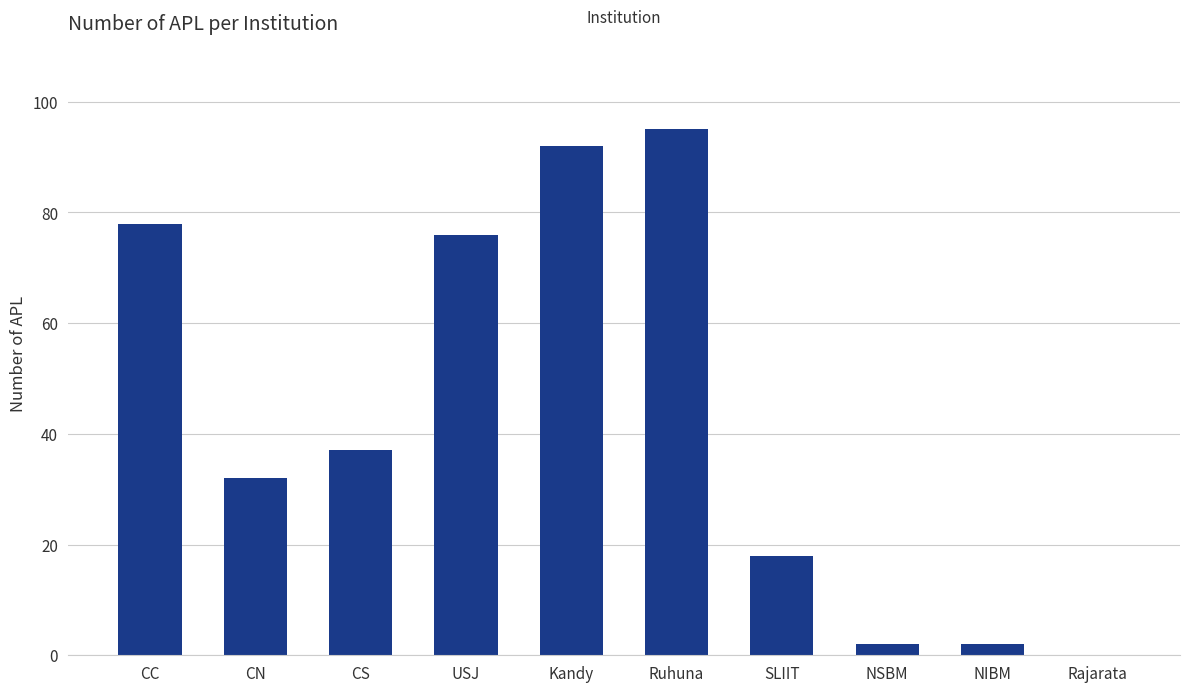

Where is the data nearest to the value 47?

CS